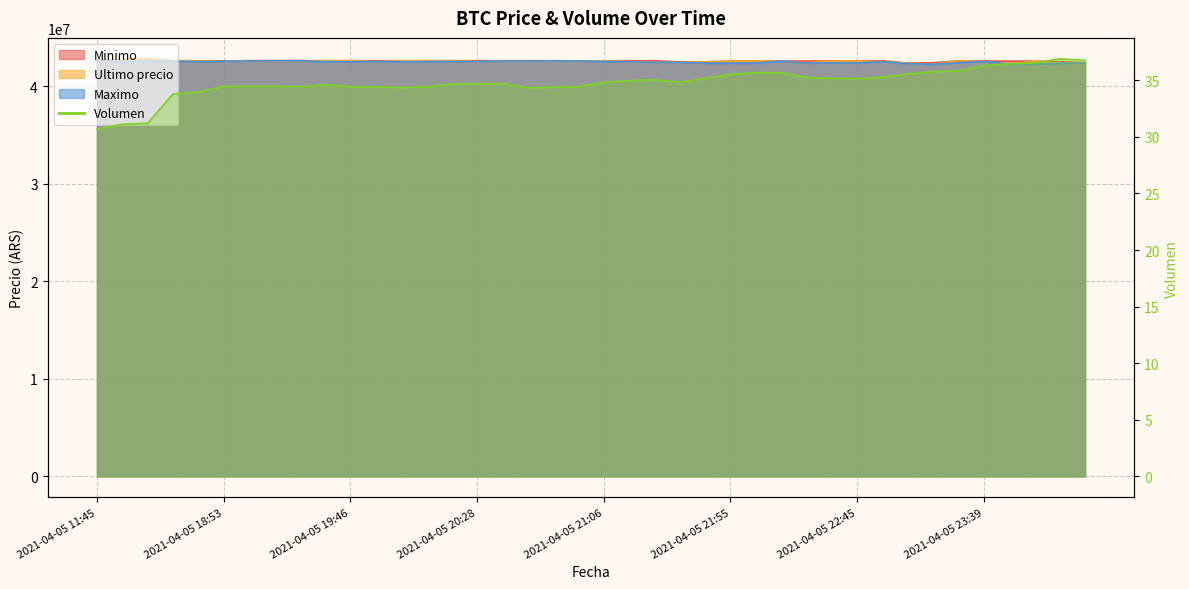

The Ultimo precio series shows 60872805.9 at 2021-04-05 23:26. True or false?

False